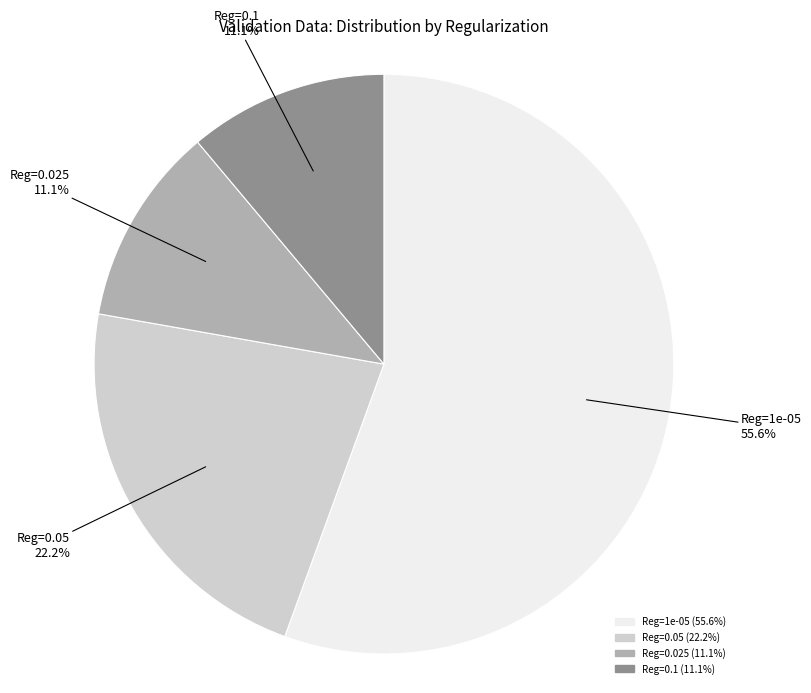

Is there a majority slice in this chart?

Yes